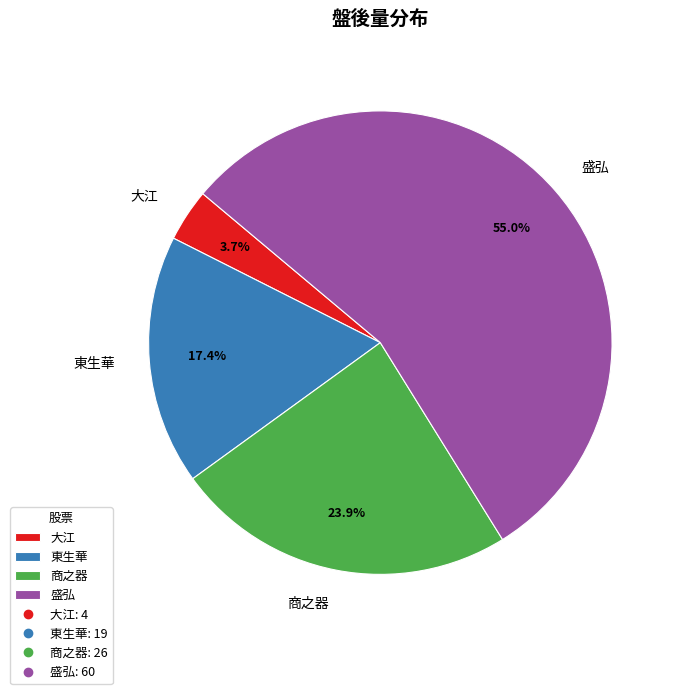

Is the sum of 東生華 and 大江 greater than half?

No